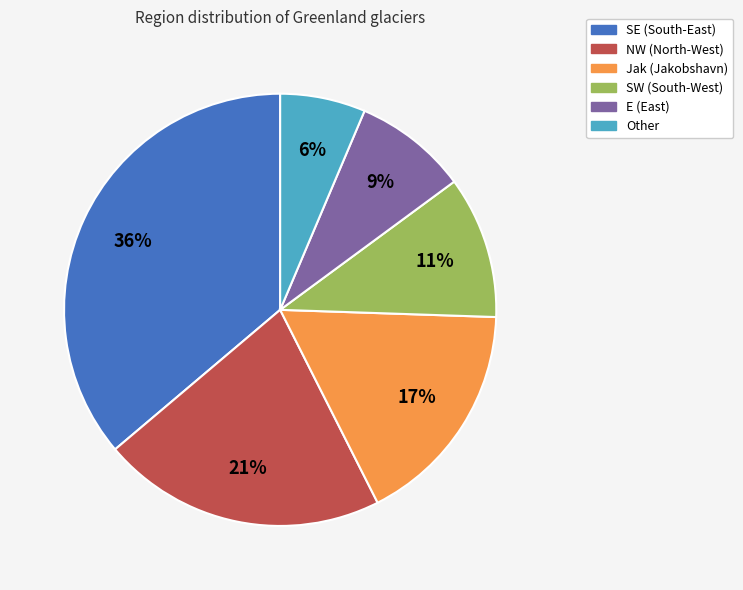

Which slice is the largest?

SE